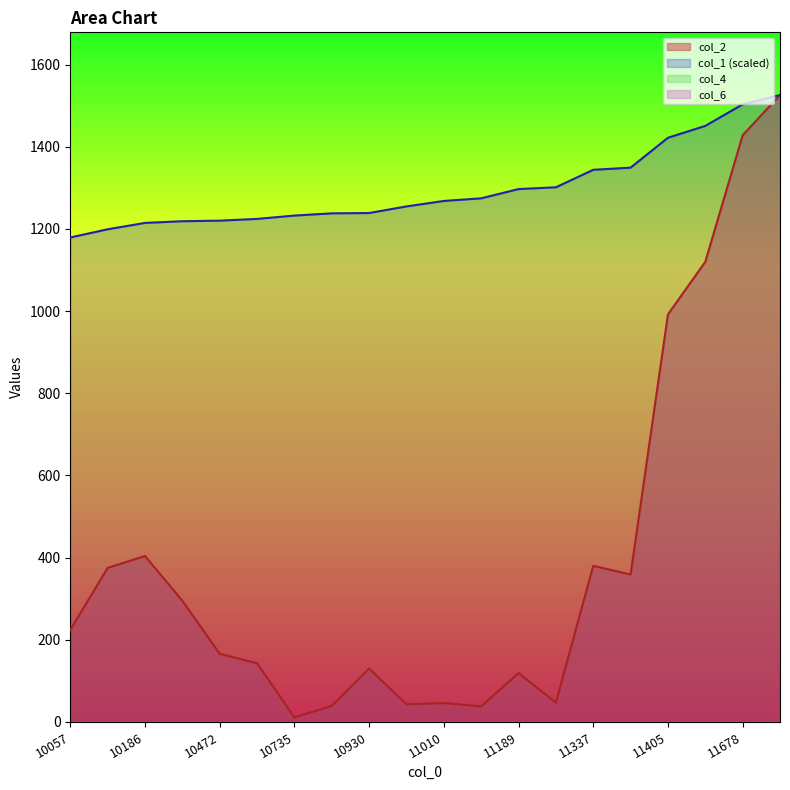

What is the difference between the maximum and minimum values in the col_2 series?

1515.0